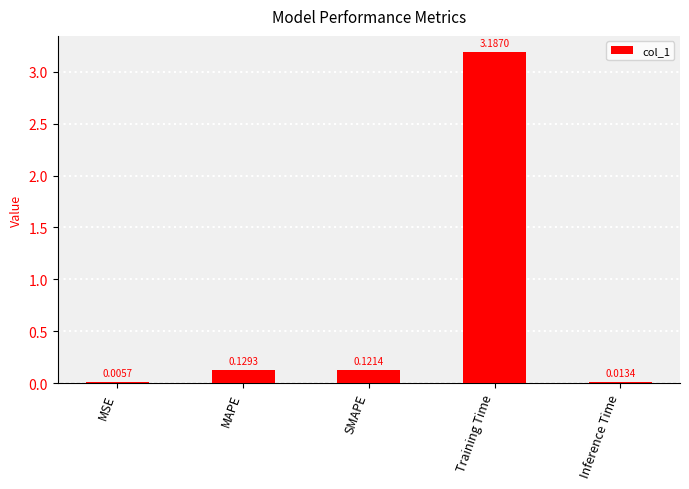

What is the change in value from MAPE to Training Time?

+3.1